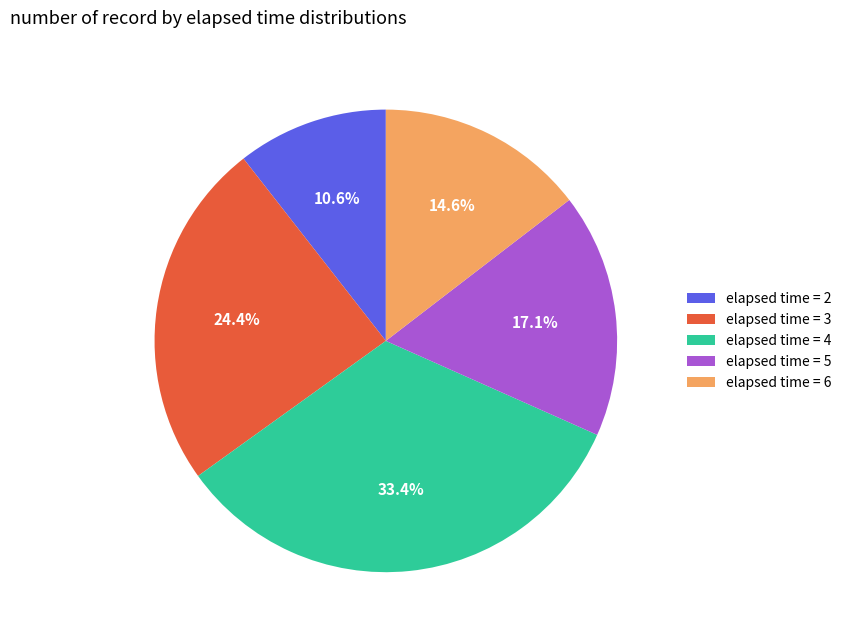

Rank the categories by value from lowest to highest.

elapsed time = 2, elapsed time = 6, elapsed time = 5, elapsed time = 3, elapsed time = 4